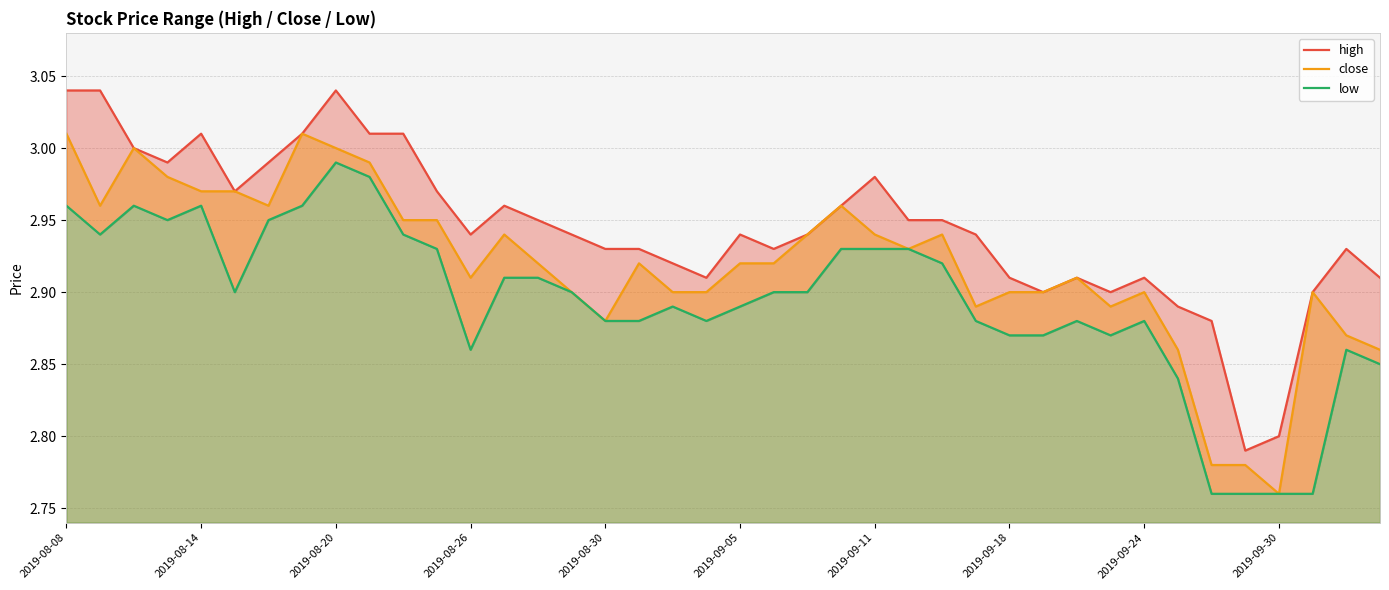

Rank the series at 30 from highest to lowest value.

high, close, low